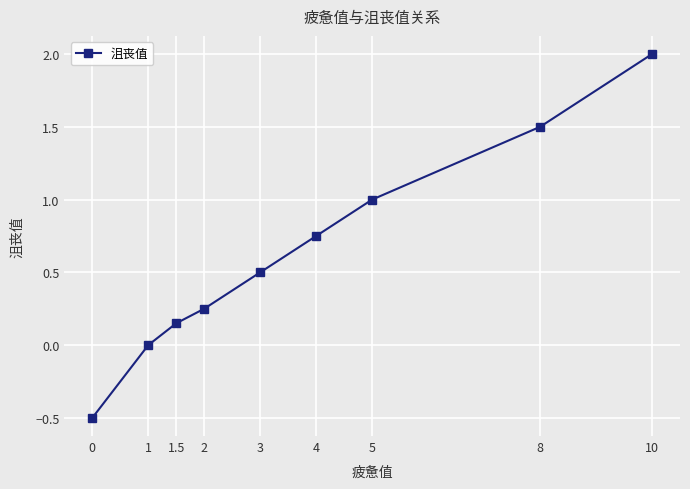

Where is the data nearest to the value 0?

1